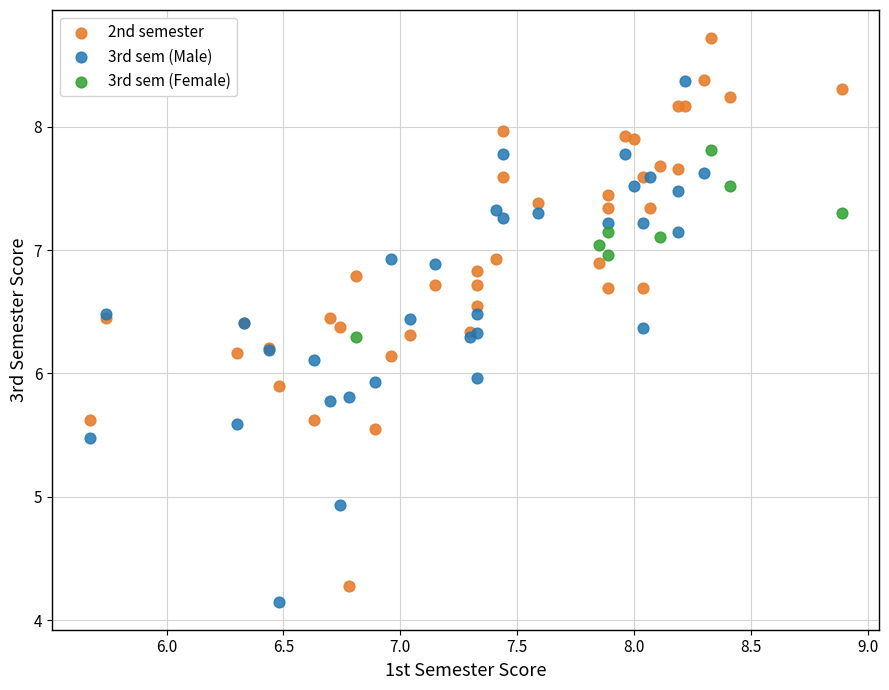

Which series contains the lowest Y value?

3rd sem (Male)